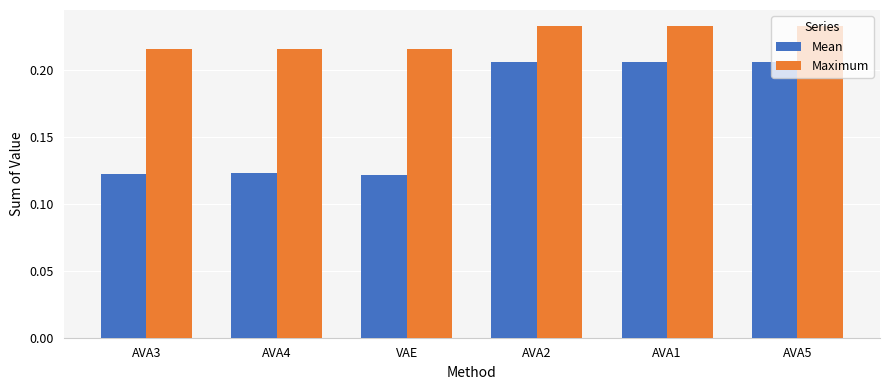

True or false: Maximum has a value of 0.4 at AVA1.

False